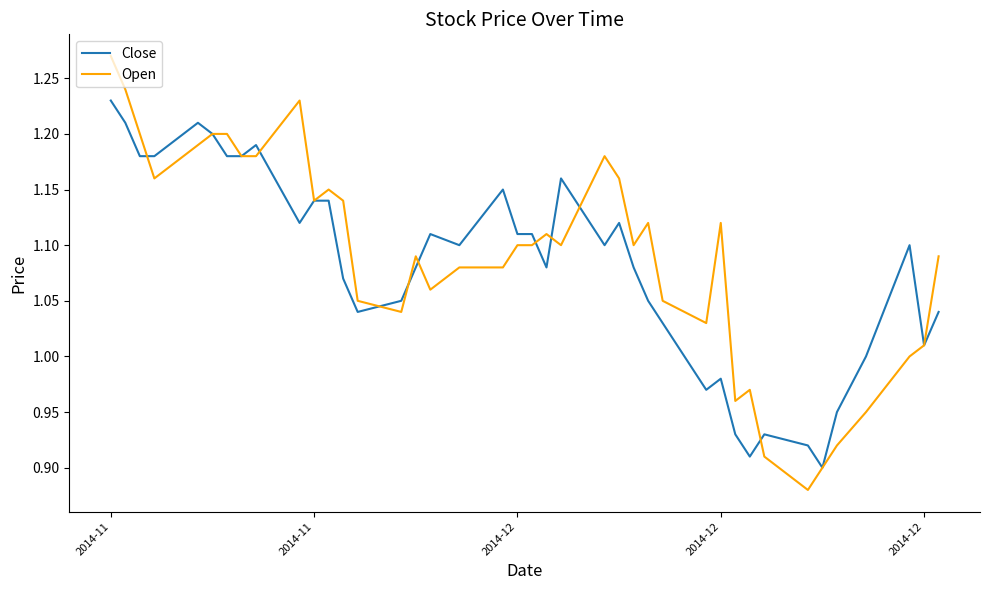

What is the average value of the Open series?

1.1